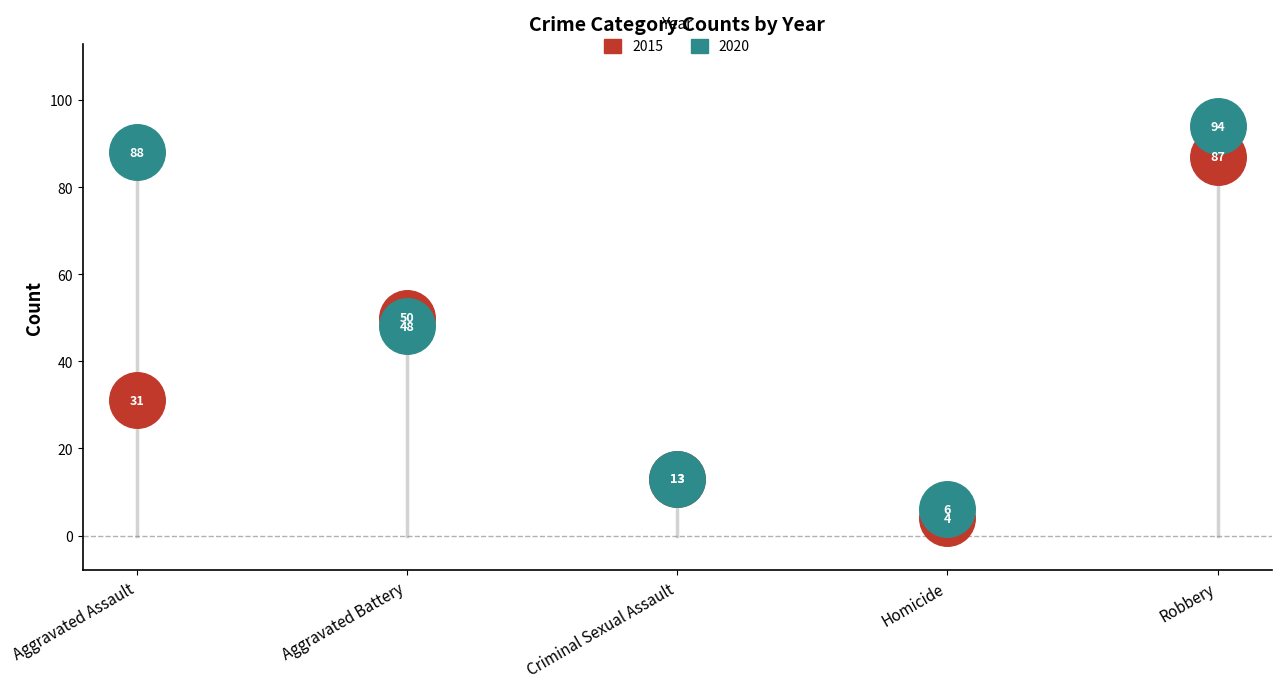

At which category is the sum across all series the highest?

Robbery